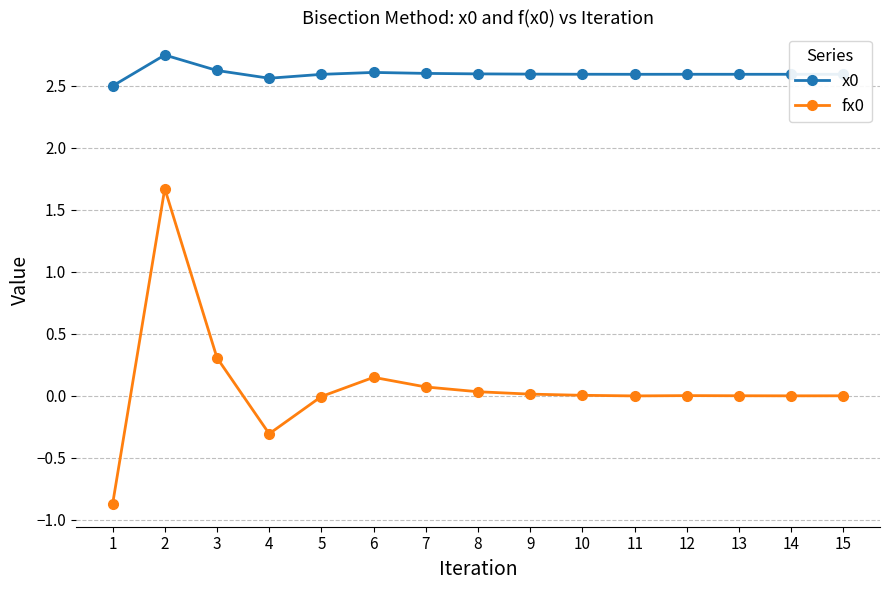

The fx0 series shows 0.0 at 12. True or false?

True